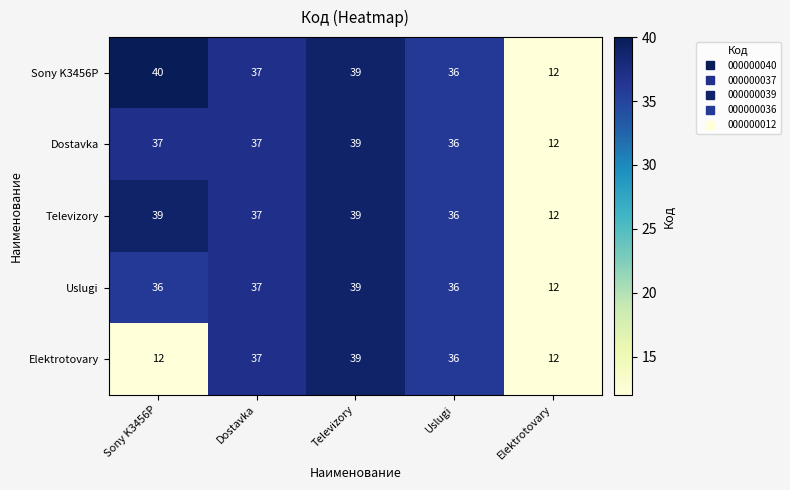

Which series has the widest spread of values?

Sony K3456P